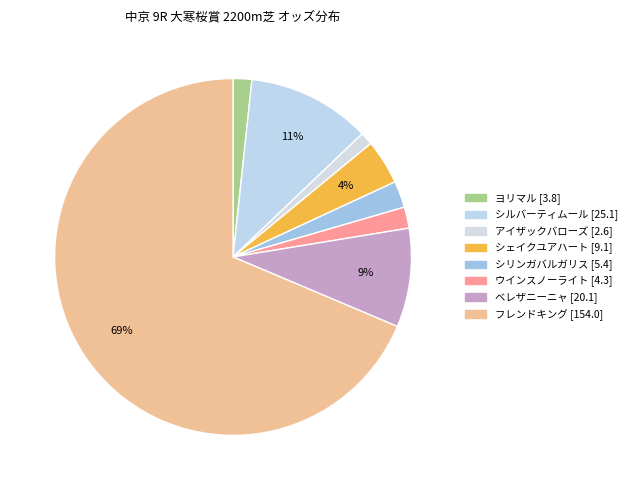

How many segments does this pie chart have?

8